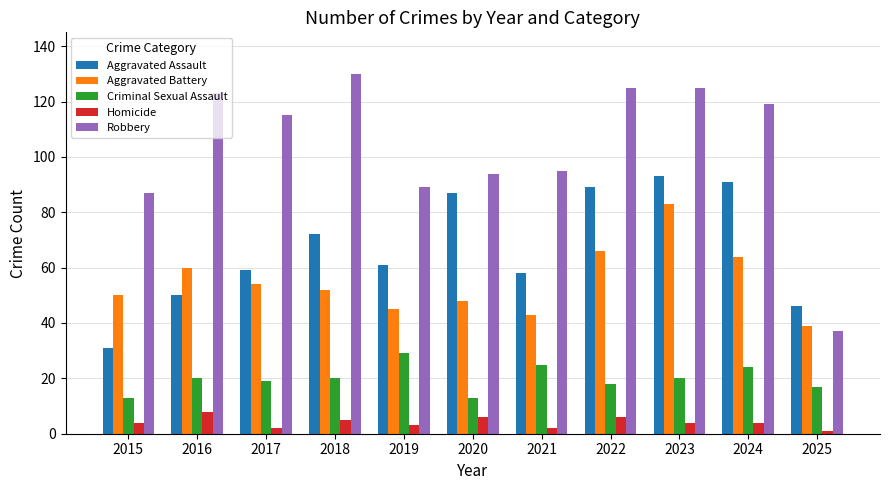

What is the value of the Aggravated Battery bar at the 9th from the left?

83